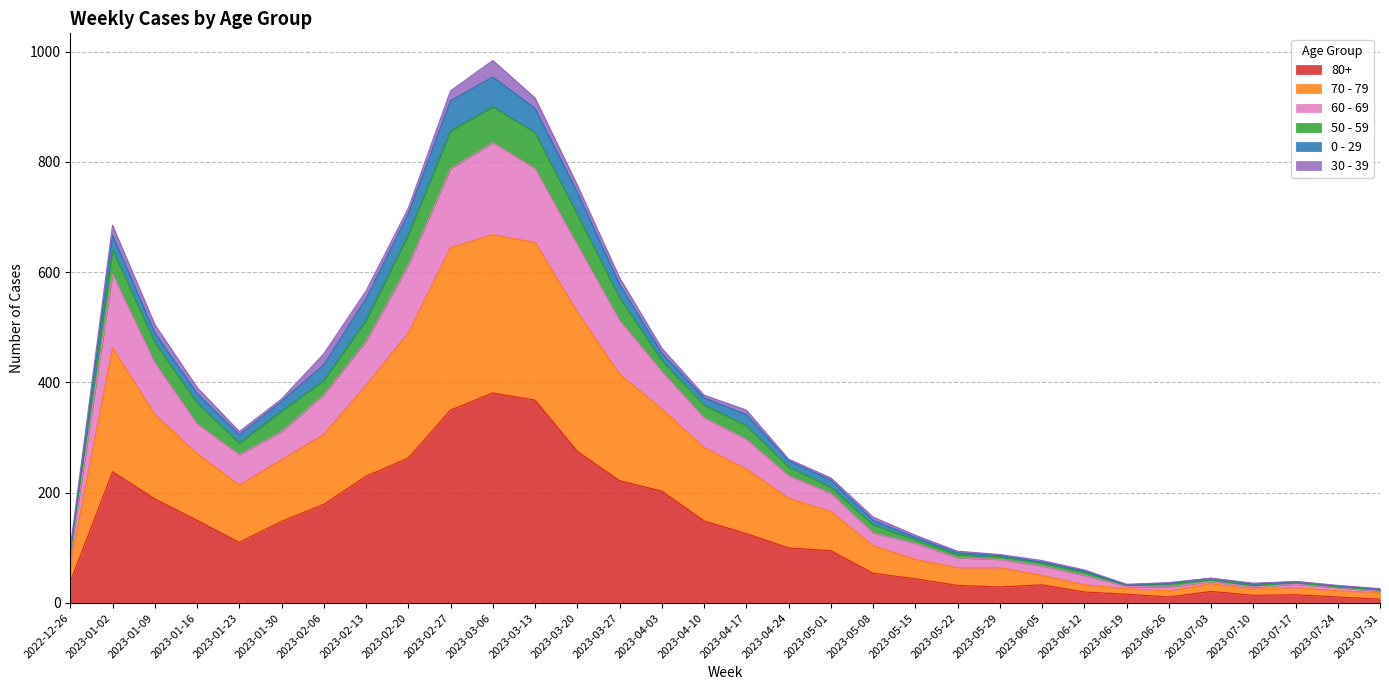

What are all the series names shown in the legend?

80+, 70 - 79, 60 - 69, 50 - 59, 0 - 29, 30 - 39